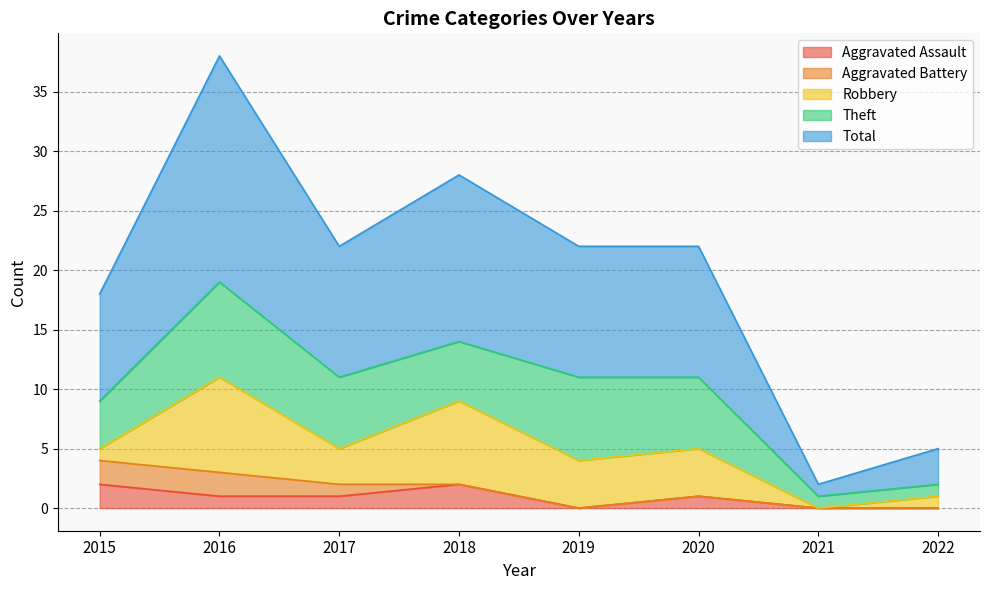

Where is the first local maximum for Theft?

2016